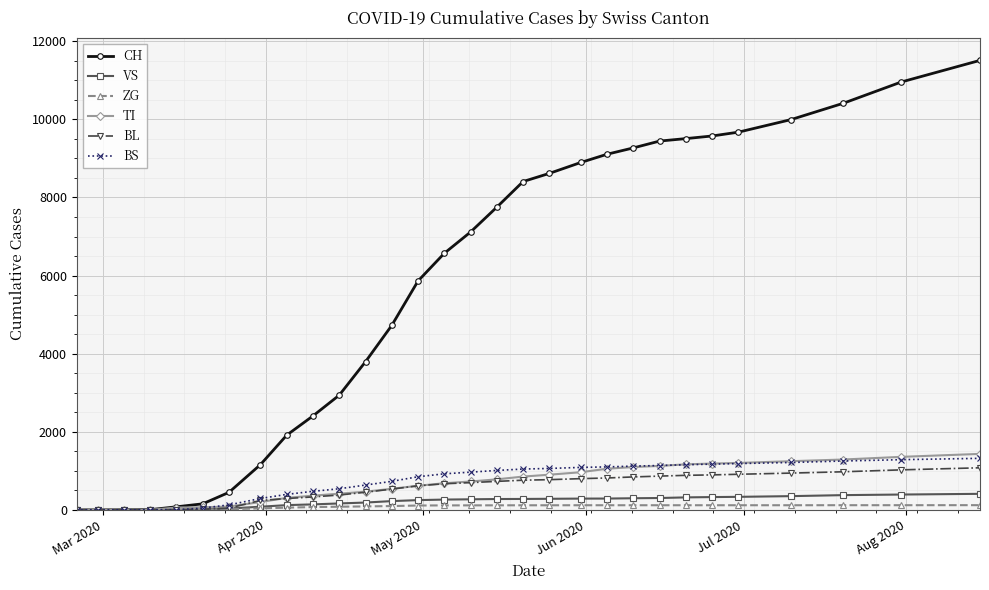

Which series has the largest total across all categories?

CH